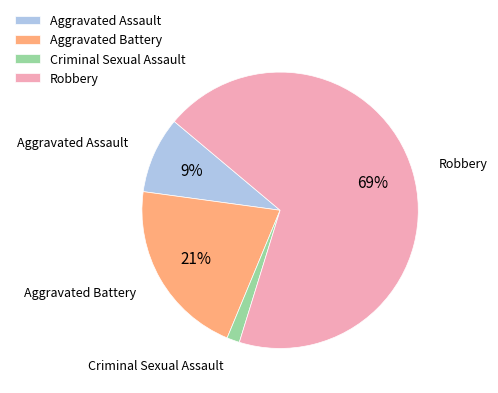

Combined, do Aggravated Assault and Criminal Sexual Assault account for over 50%?

No